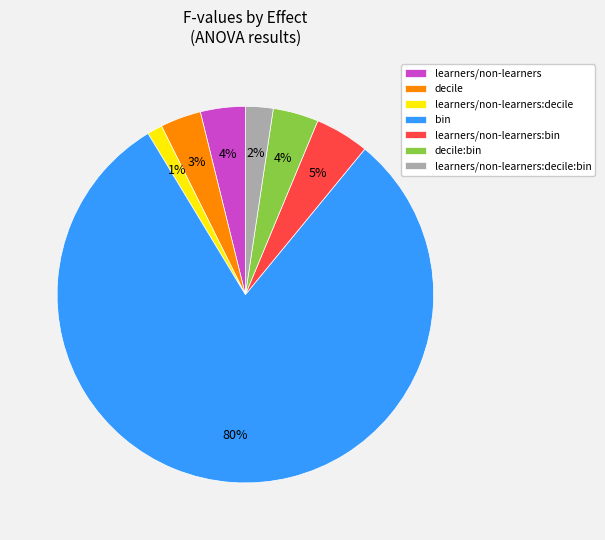

To the nearest percent, what percentage of the pie is learners/non-learners:decile?

1%